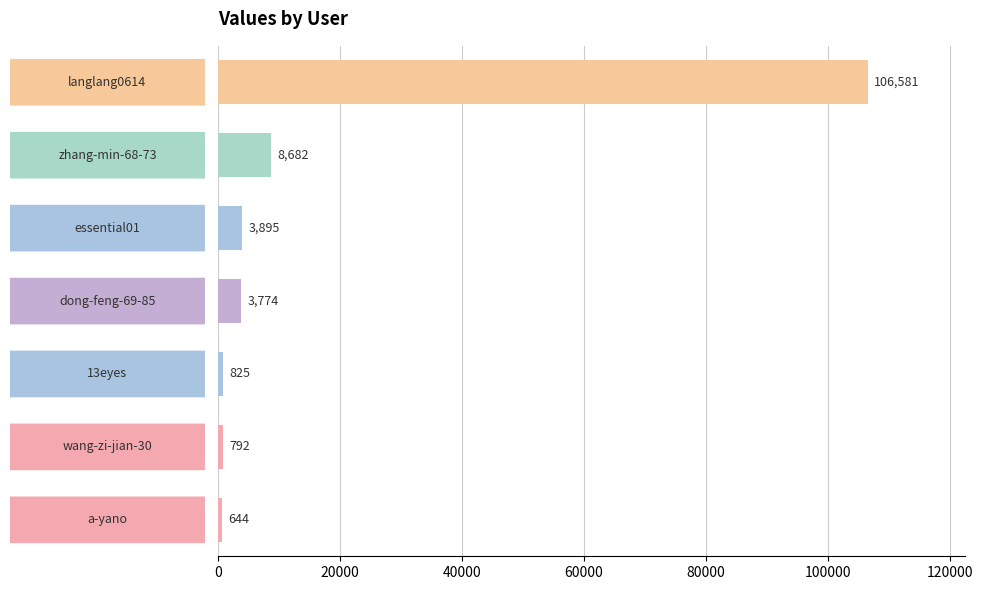

What is the difference between the maximum and minimum values?

105937